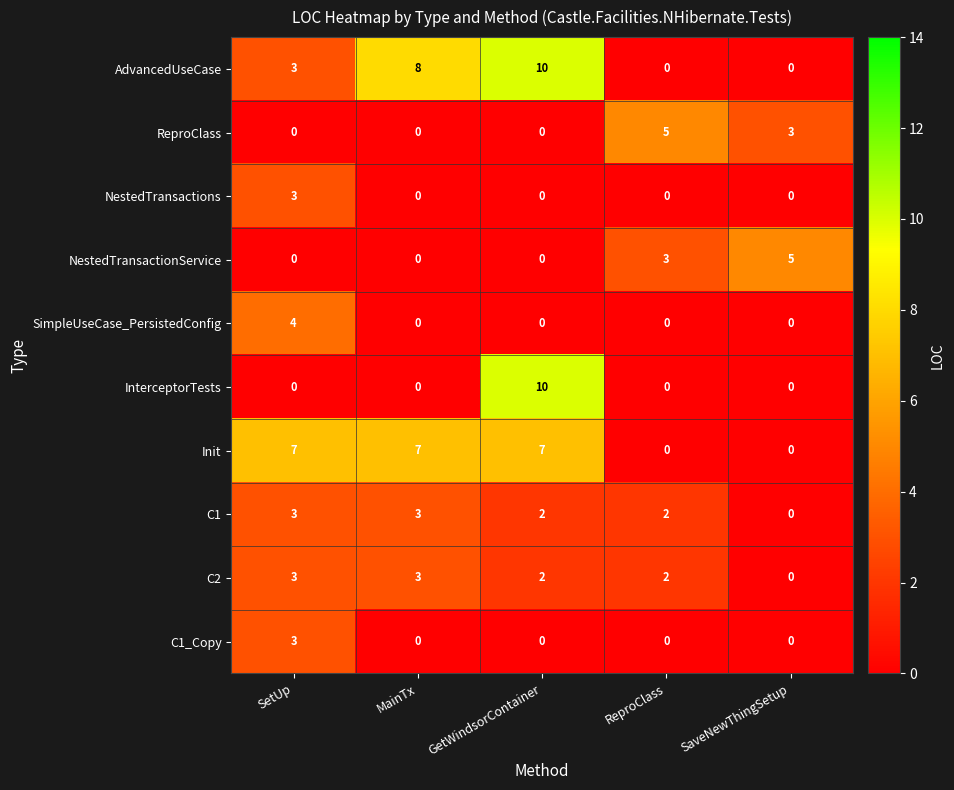

The value of Init at GetWindsorContainer is 5. True or false?

False